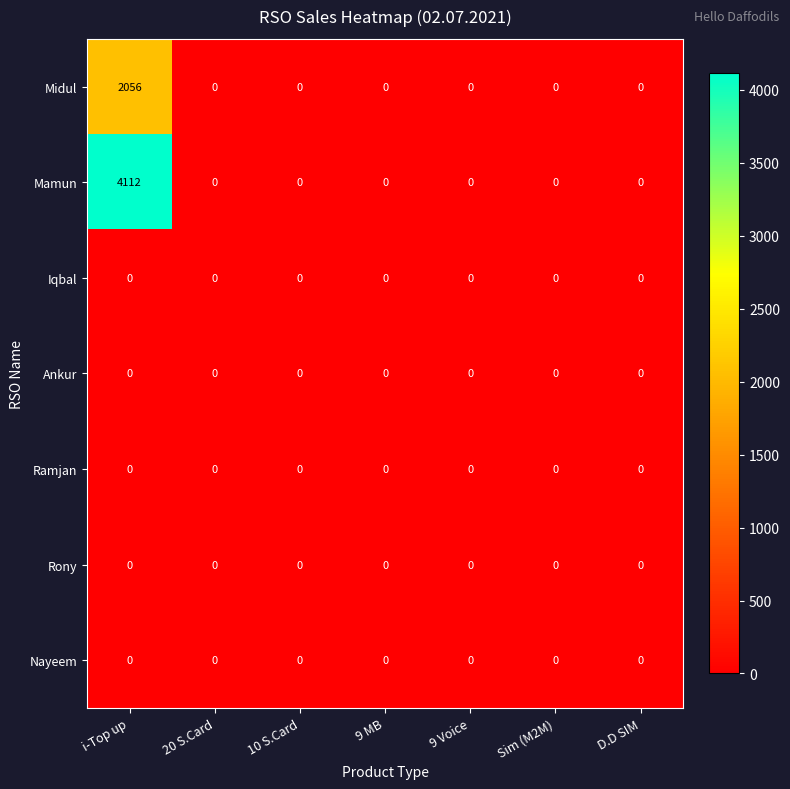

Which series has the largest total across all categories?

Mamun